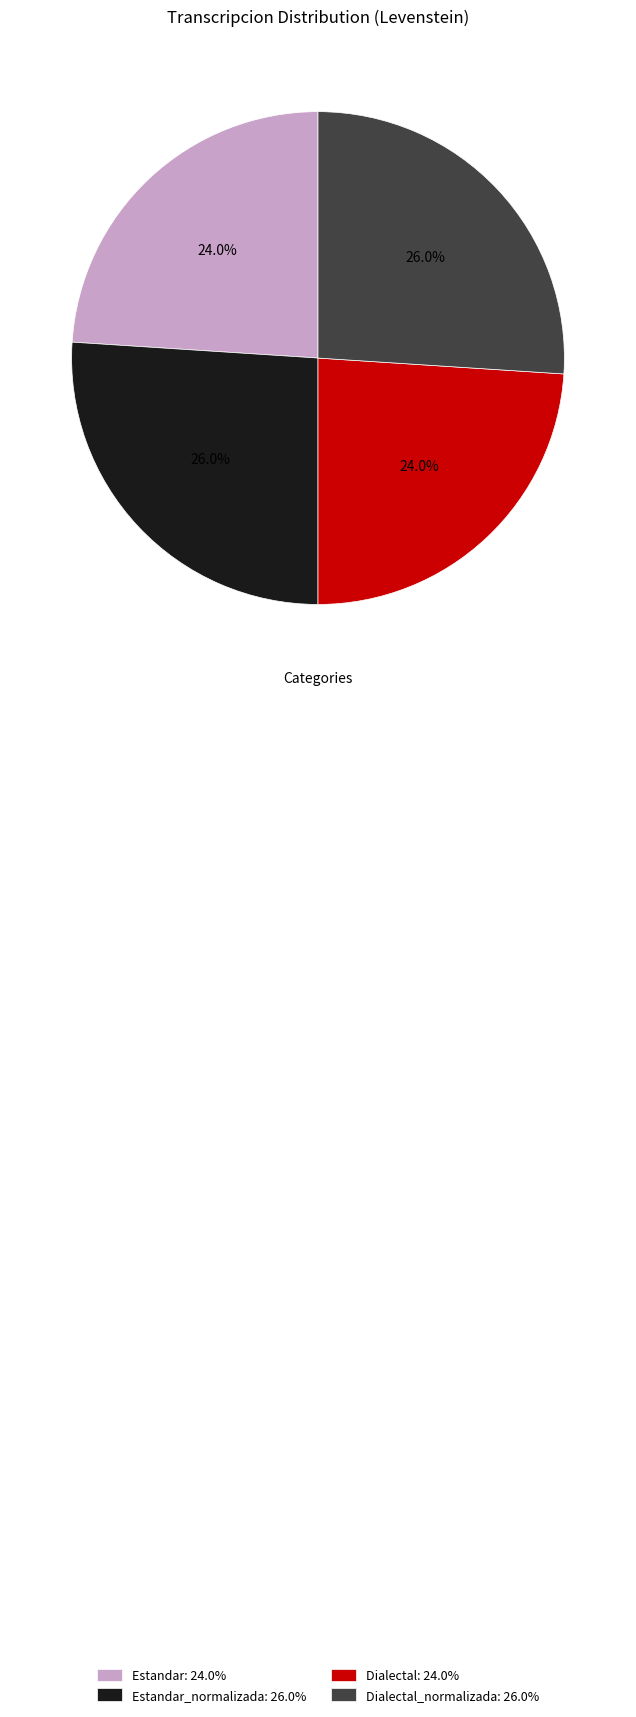

To the nearest percent, what is the difference between the largest and smallest slice percentages?

2%